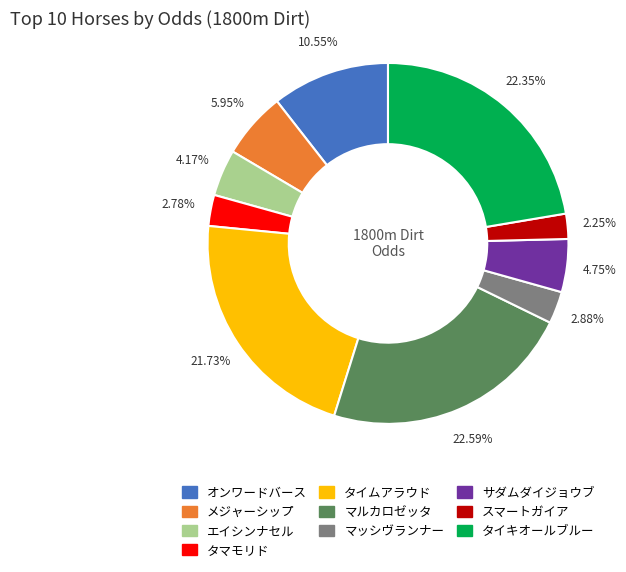

To the nearest percent, what is the combined percentage of タマモリド and メジャーシップ?

9%